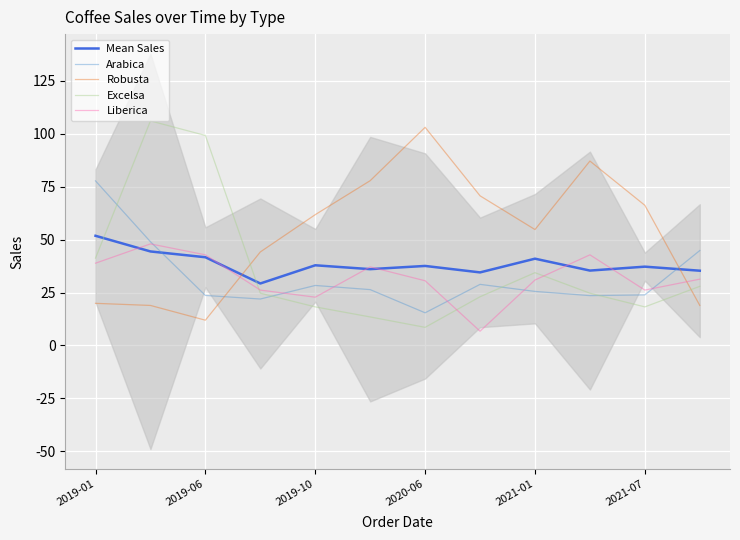

At 9, list the series in order from largest to smallest.

Robusta, Liberica, Mean Sales, Excelsa, Arabica